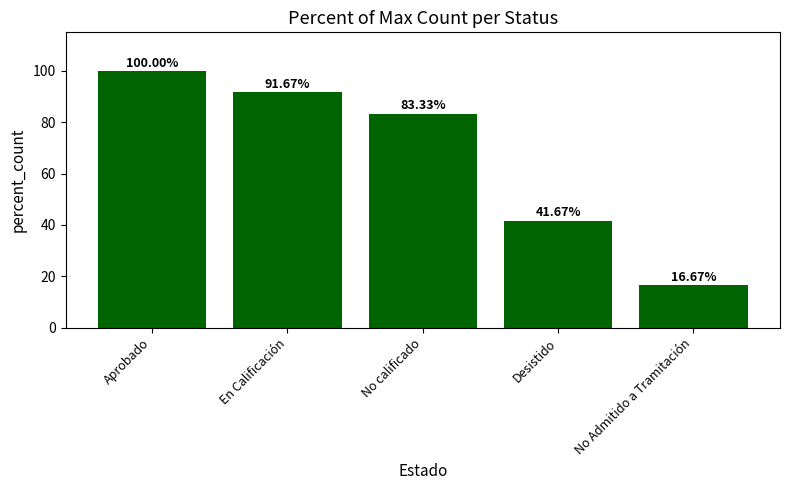

True or false: the data shows 148.3 at En Calificación.

False